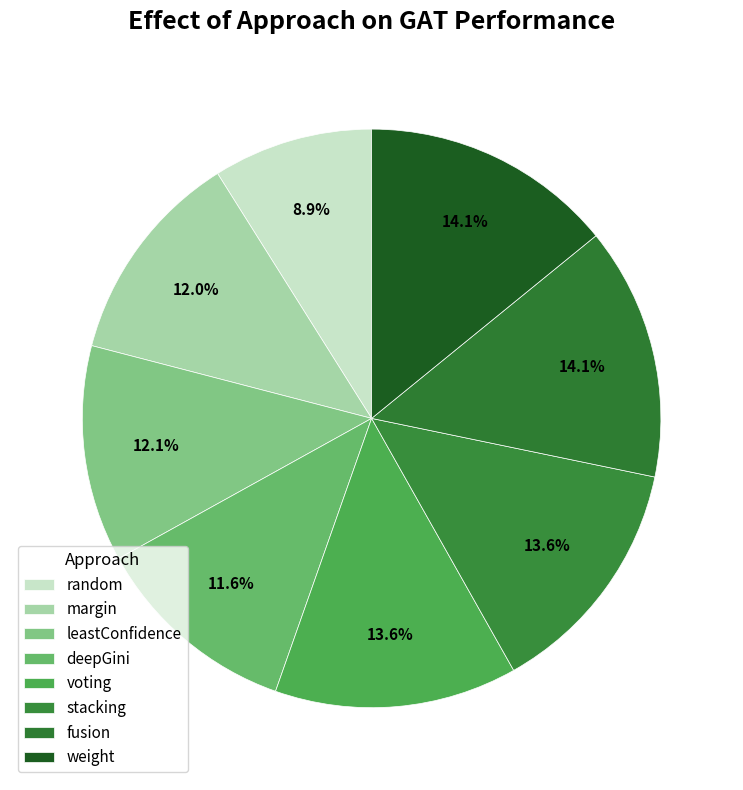

How many slices are in this pie chart?

8